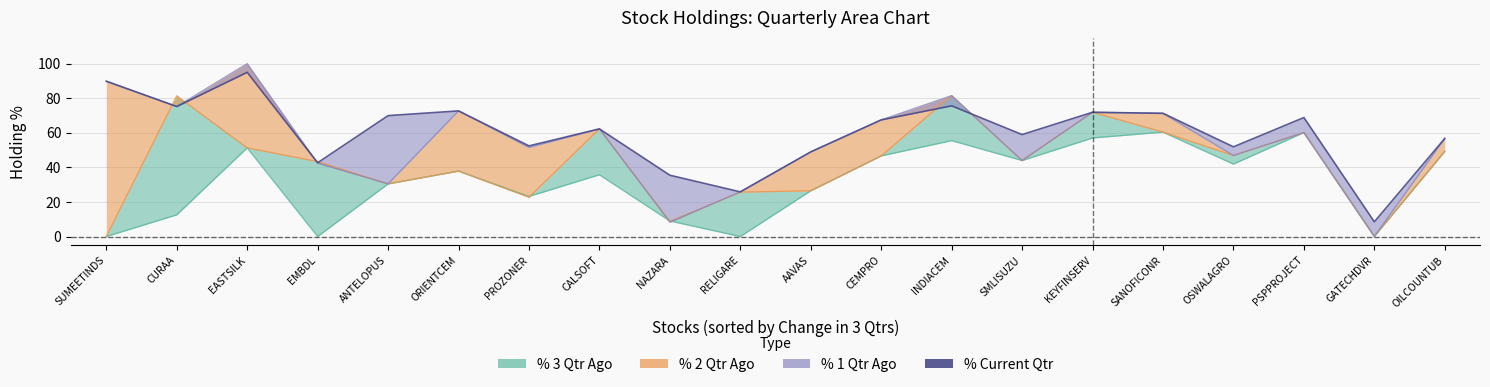

Reading left to right, what are all the values shown in this chart?

SUMEETINDS=89.8	CURAA=75.2	EASTSILK=95.0	EMBDL=42.7	ANTELOPUS=69.9	ORIENTCEM=72.7	PROZONER=52.4	CALSOFT=62.3	NAZARA=35.5	RELIGARE=25.8	AAVAS=49.0	CEMPRO=67.5	INDIACEM=75.6	SMLISUZU=59.0	KEYFINSERV=71.9	SANOFICONR=71.3	OSWALAGRO=51.9	PSPPROJECT=68.8	GATECHDVR=8.5	OILCOUNTUB=56.7